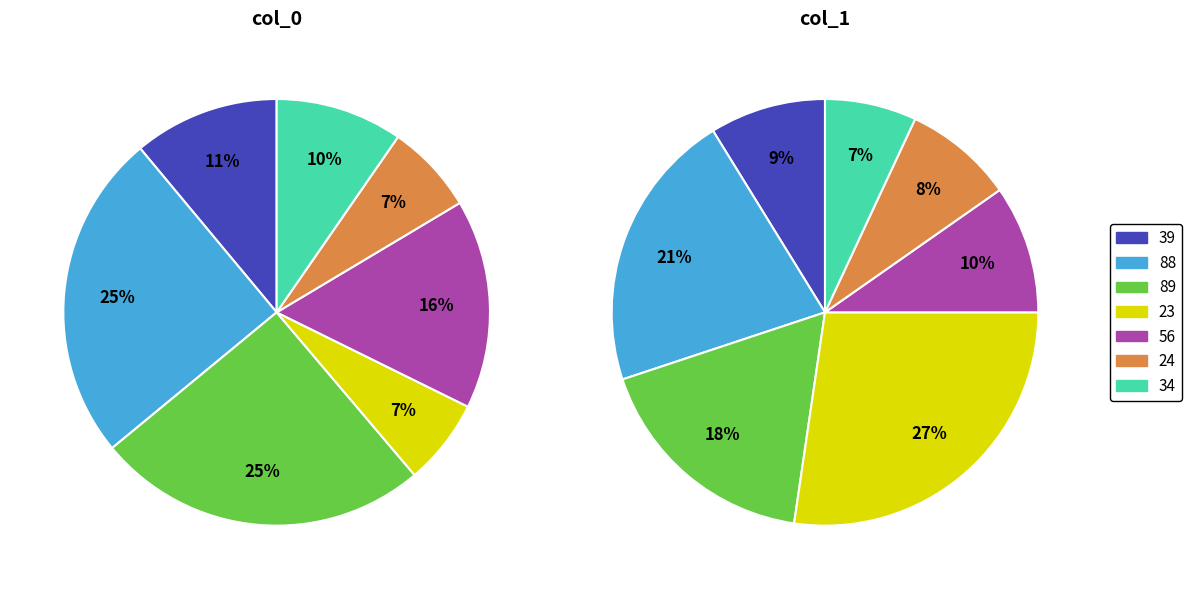

Between 24 and 34, which series saw the biggest shift?

col_0